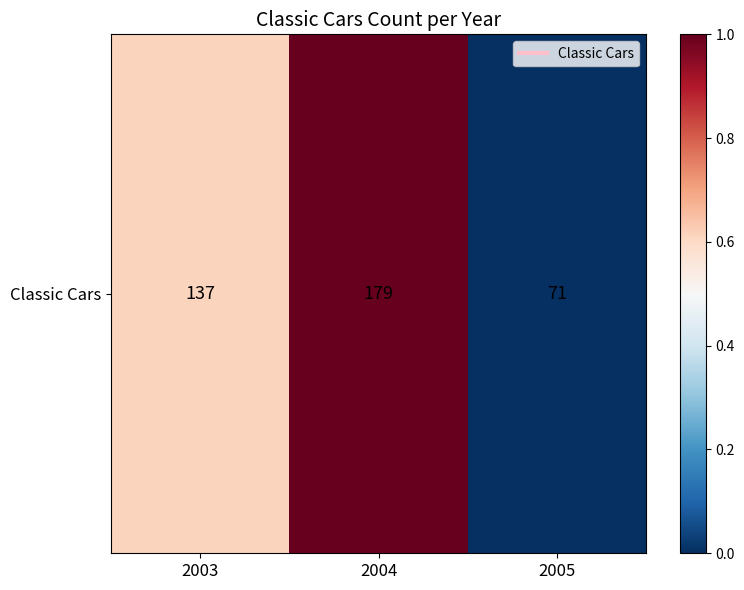

What is the difference between the values at 2004 and 2003?

0.4